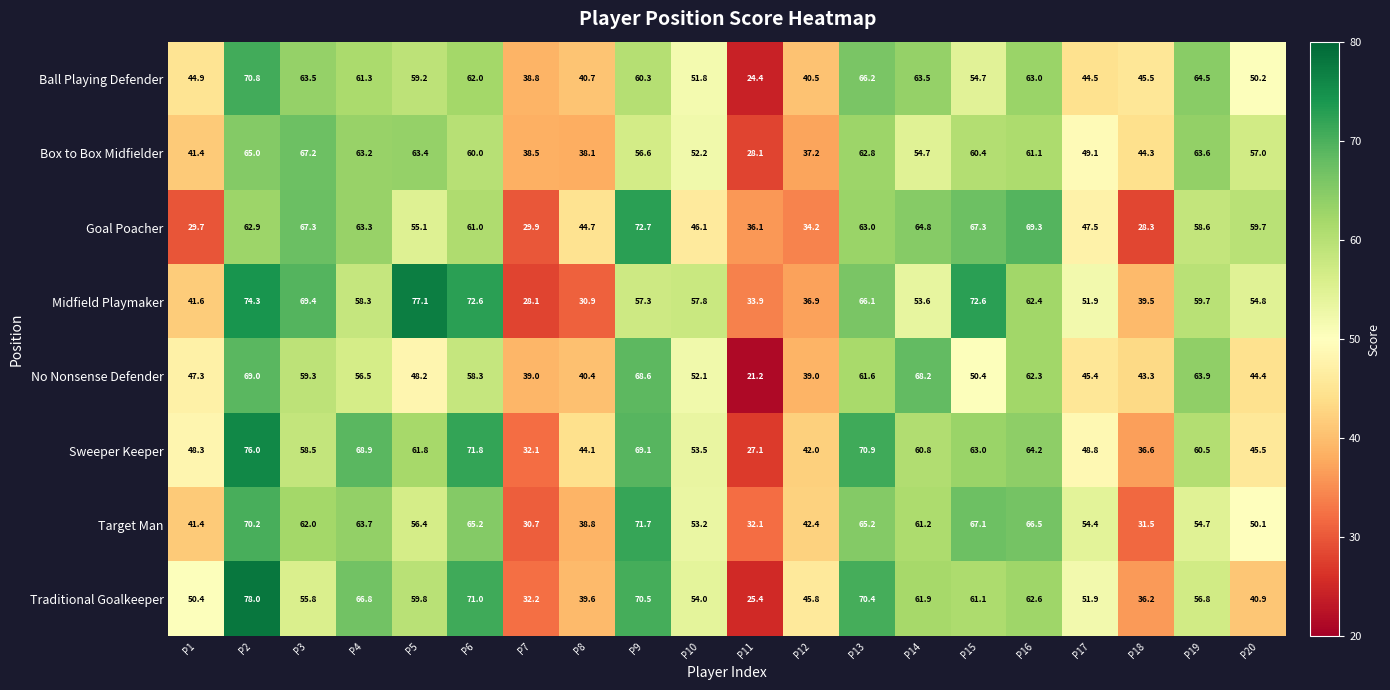

At which label is No Nonsense Defender closest to 45?

P17